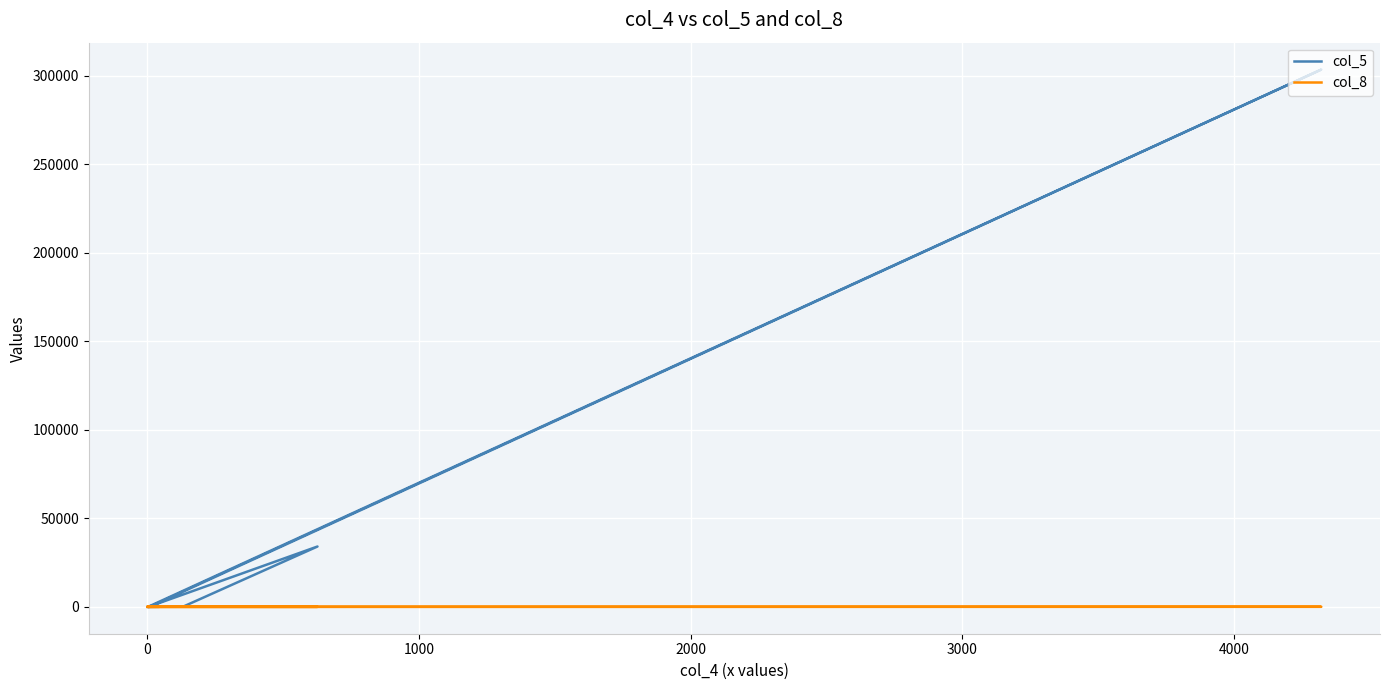

What is the average value of the col_8 series?

17